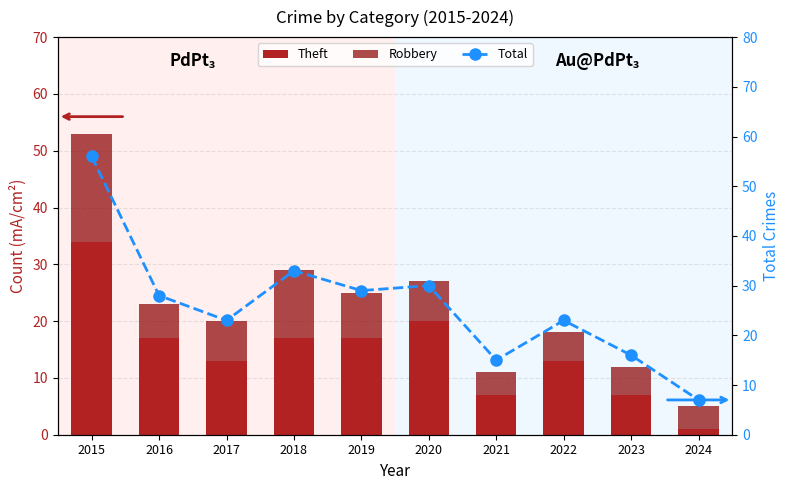

The Total series shows 23 at 2017. True or false?

True